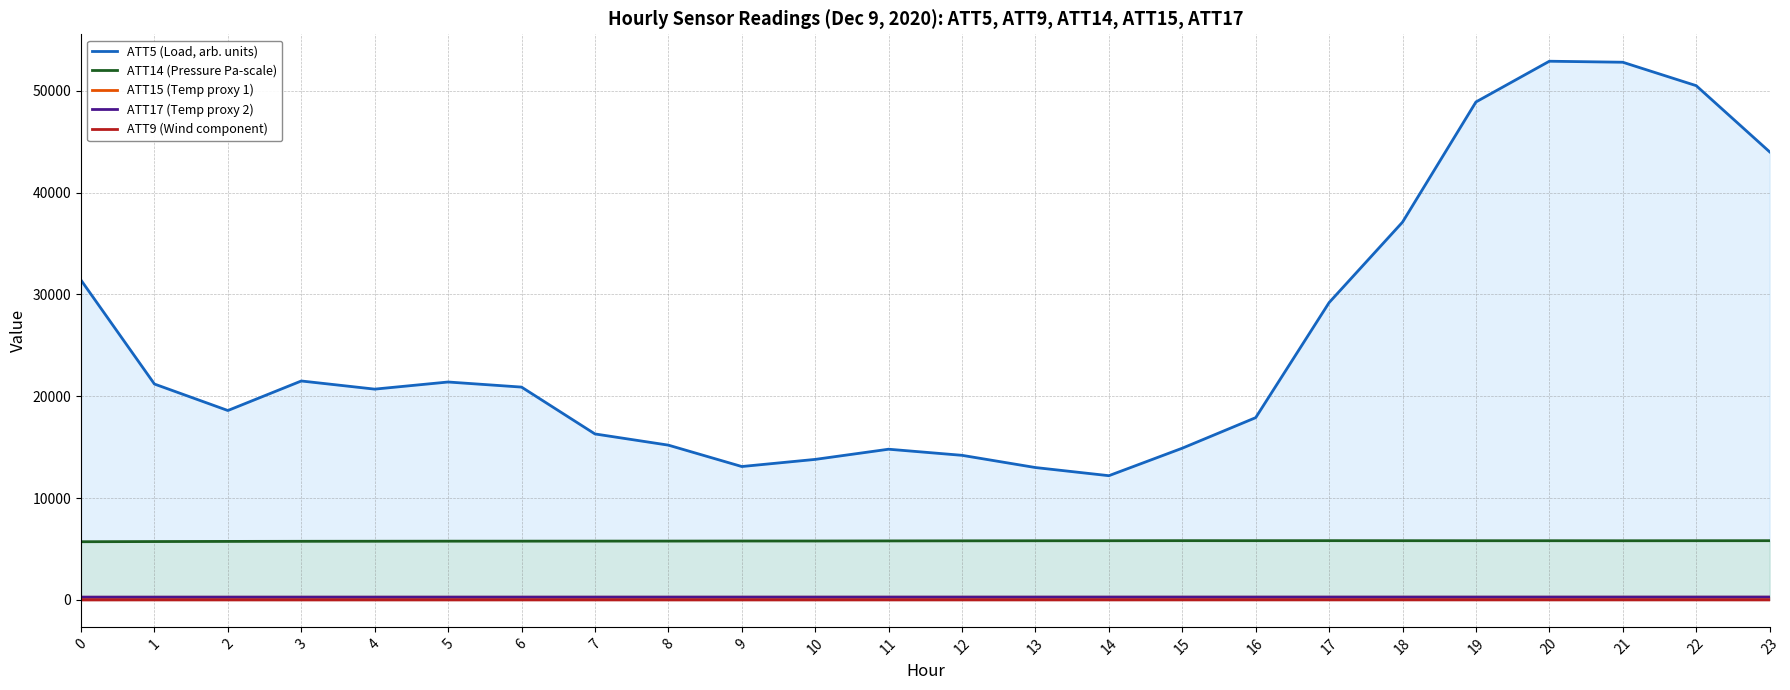

True or false: ATT5 (Load, arb. units) and ATT15 (Temp proxy 1) cross at least once.

False